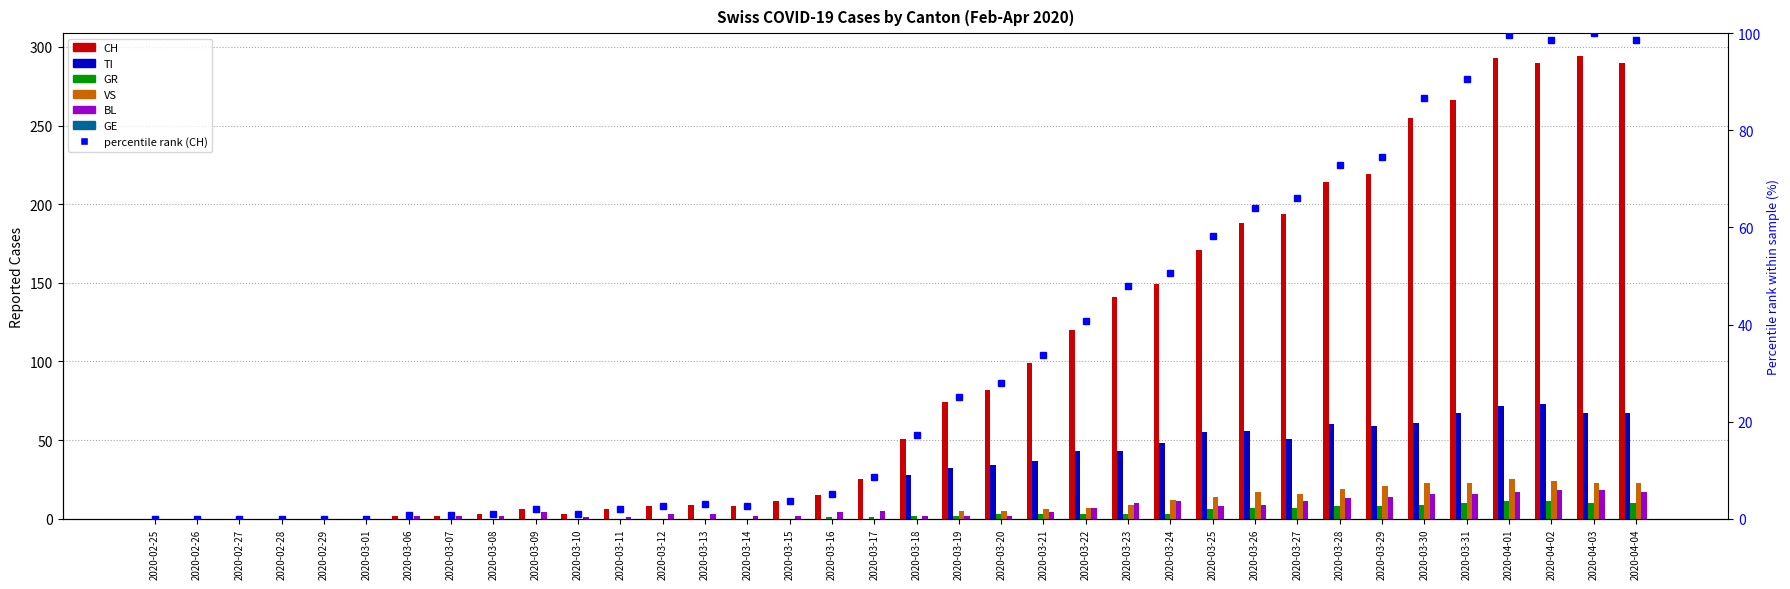

Is the value of TI at 2020-04-01 greater than the value of VS at 2020-02-29?

Yes